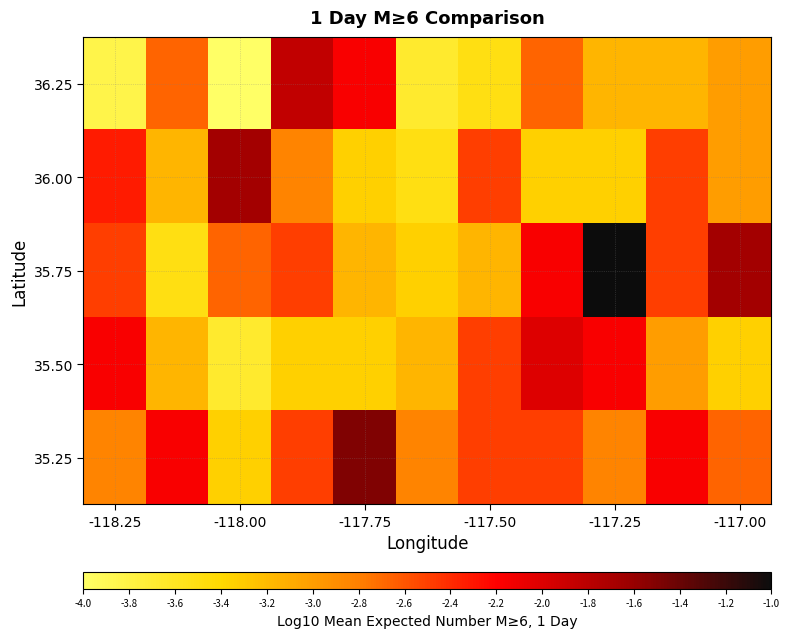

List the series in order of their peak value, lowest first.

35.50, 36.25, 36.00, 35.25, 35.75